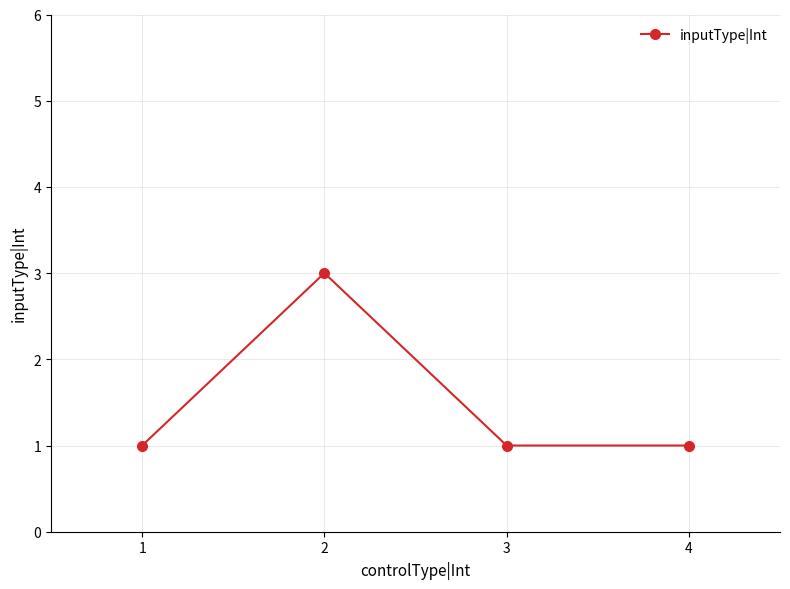

Is this an area chart (filled region under the line)?

No